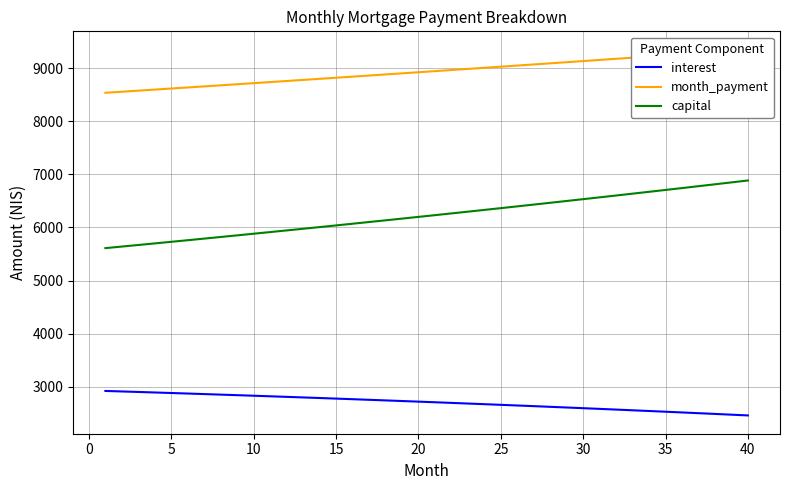

What is the maximum value for capital?

6884.0